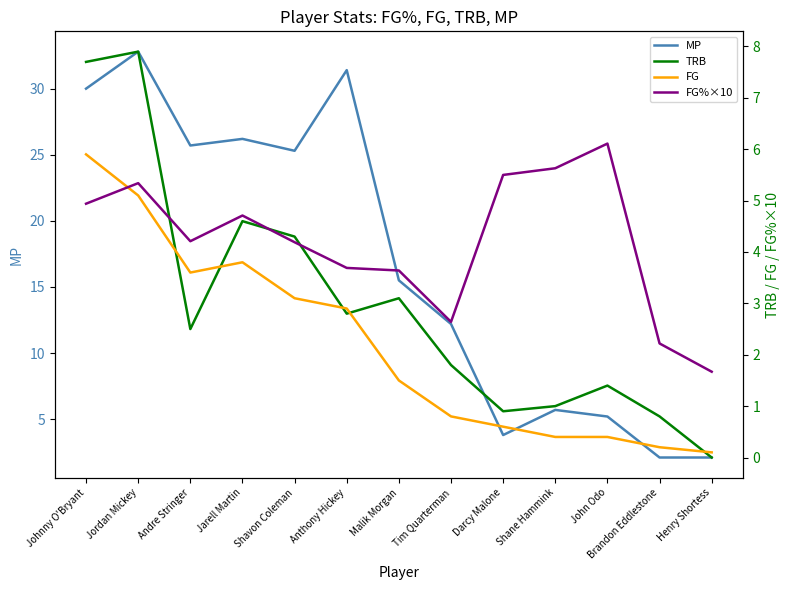

How many data points in FG are above 1?

7